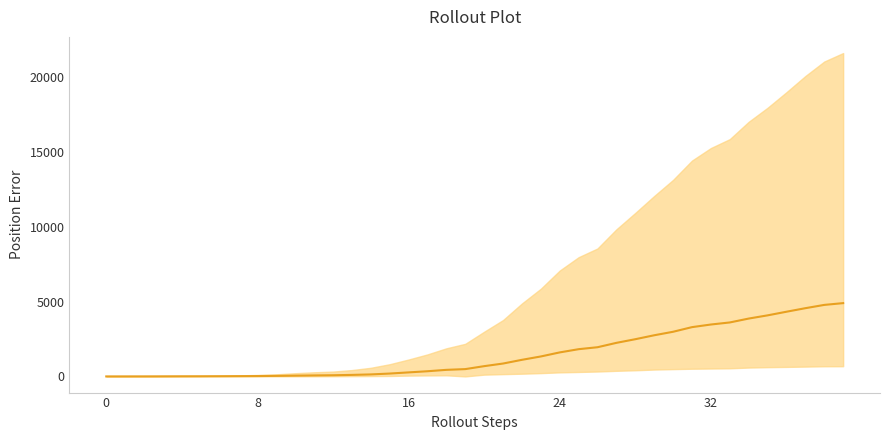

How many values are below 685?

20